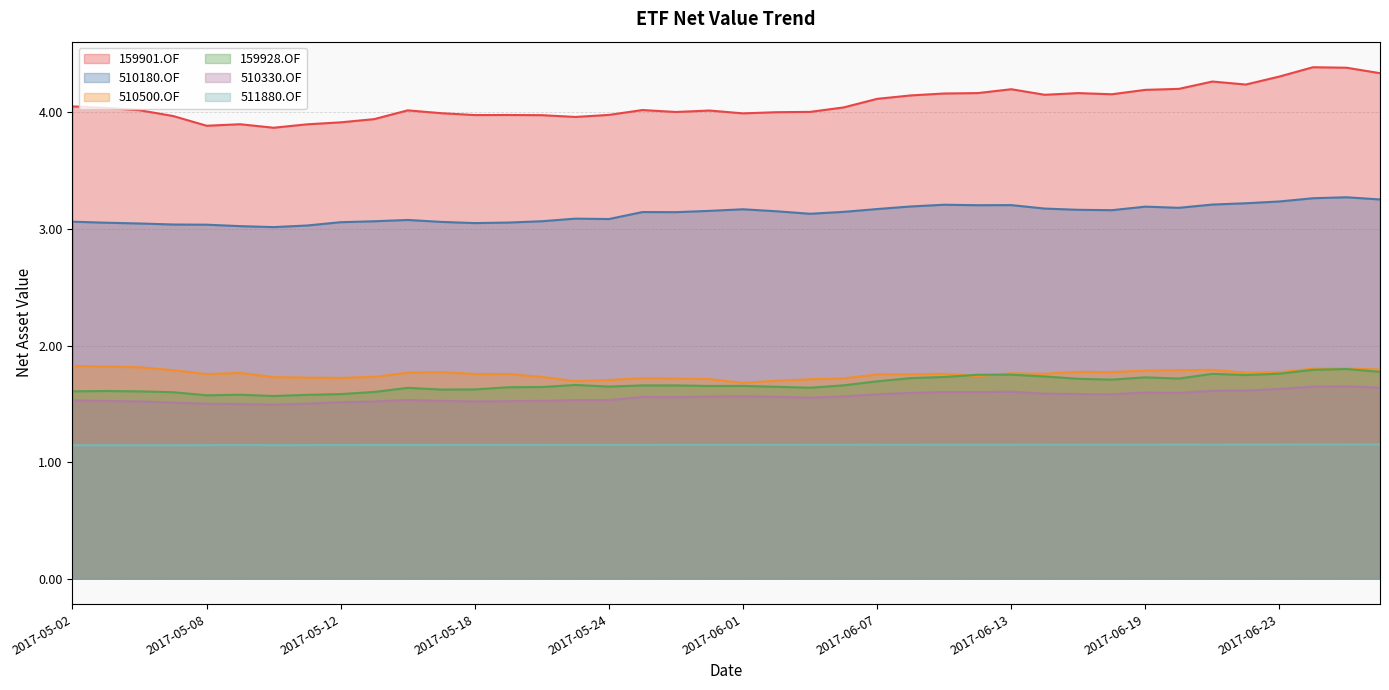

Which series has the widest spread of values?

159901.OF